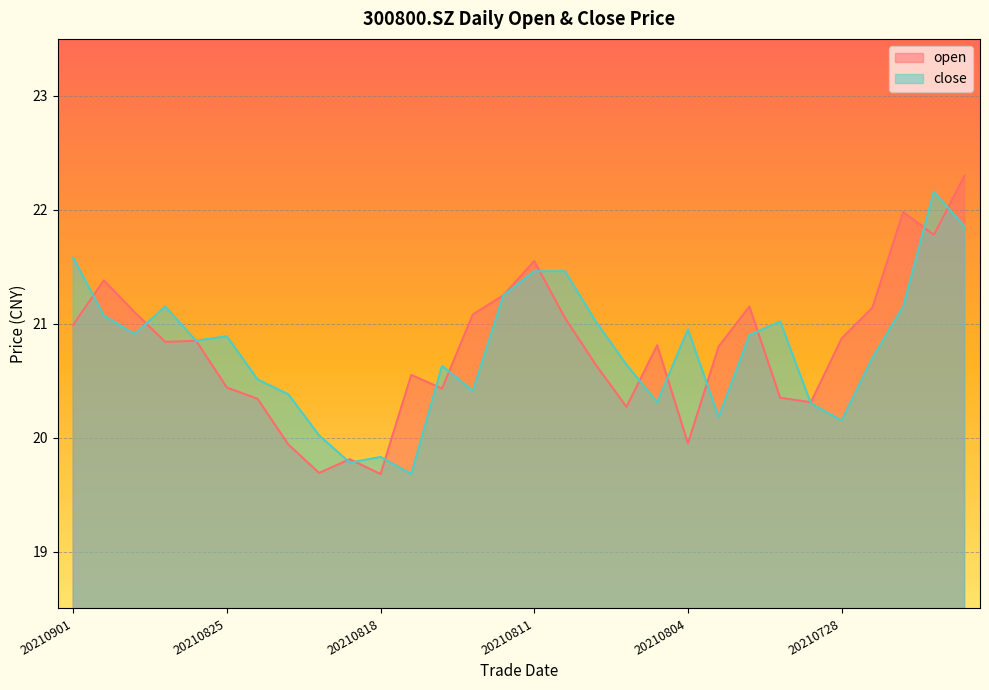

What is the greatest value displayed?

22.3